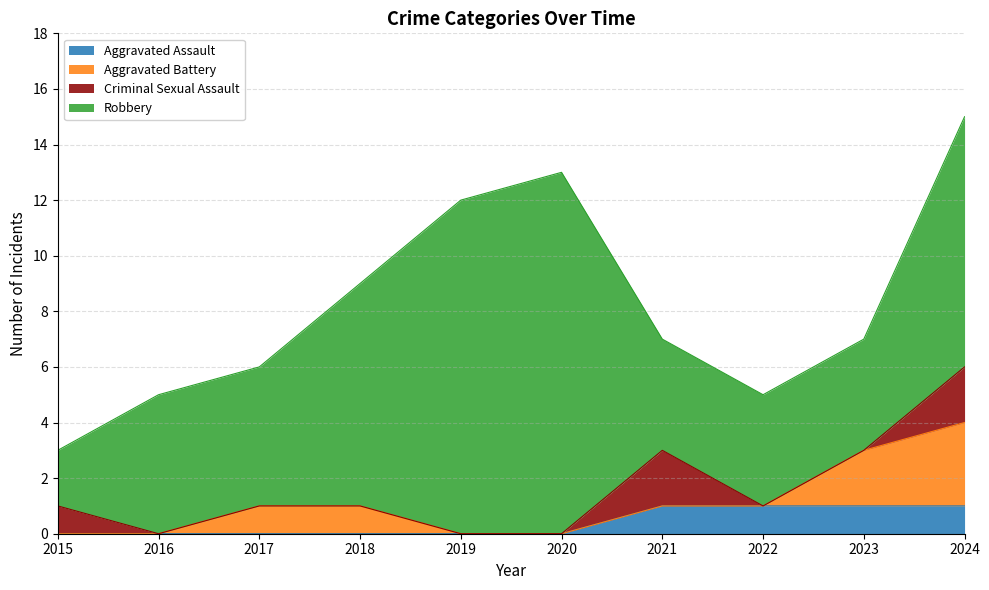

How many interior local peaks does the Criminal Sexual Assault series have?

1